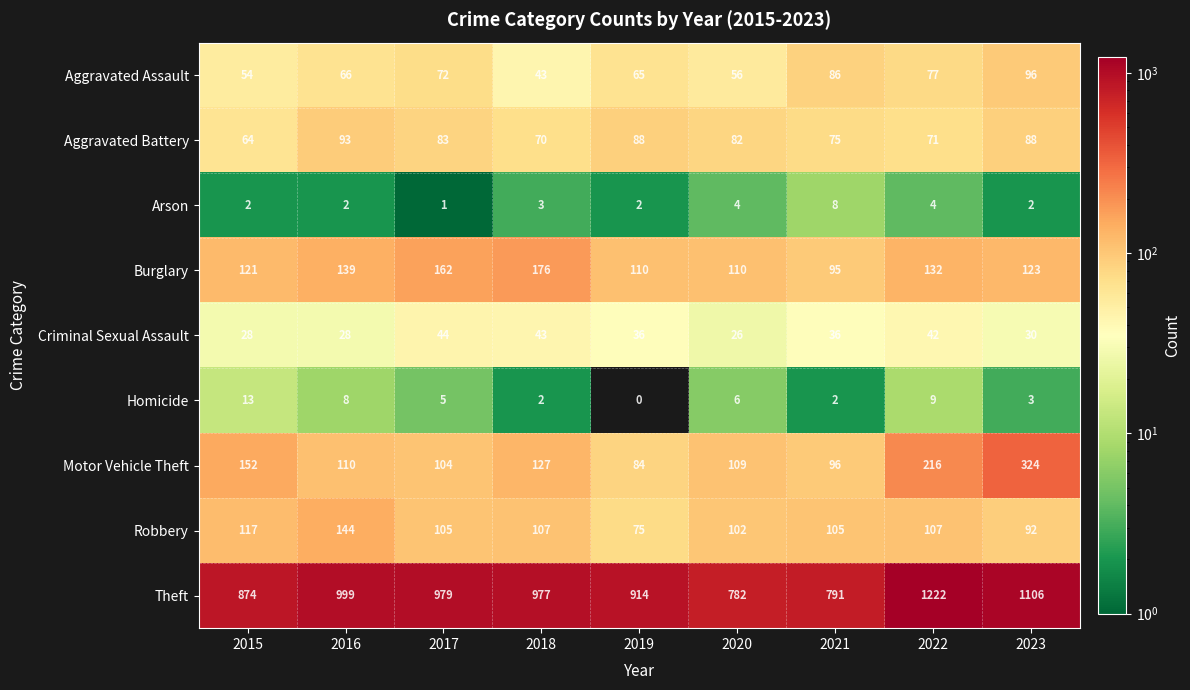

Between 2018 and 2021, which series saw the biggest shift?

Theft